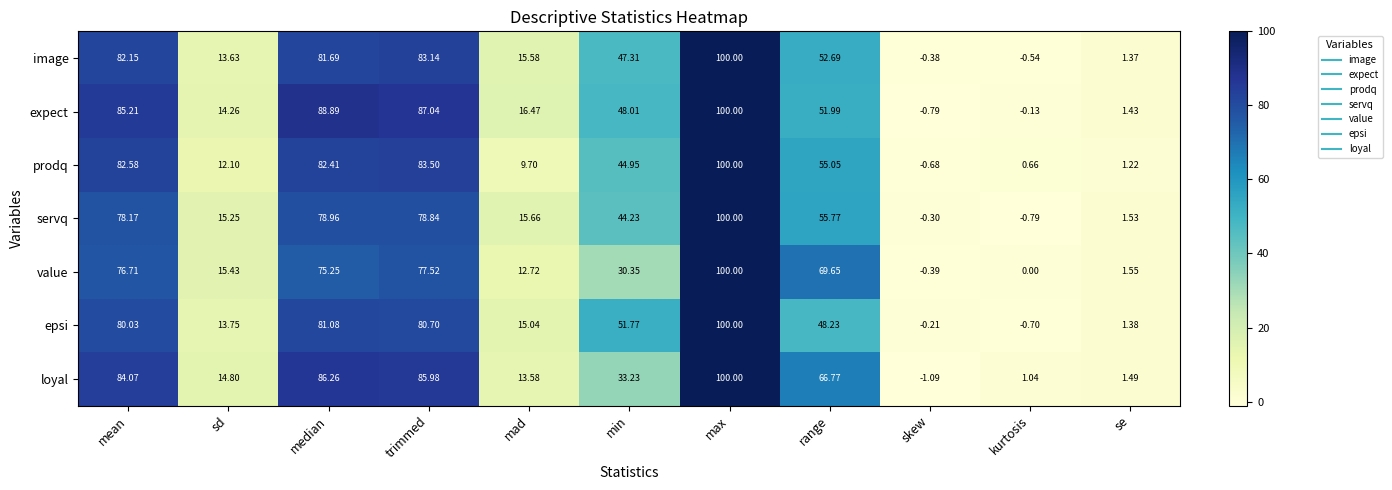

At how many categories does at least one series exceed 6?

8